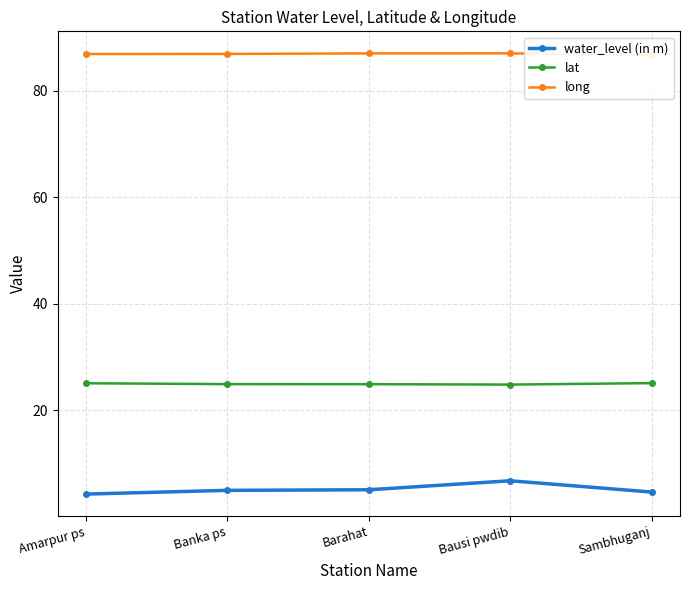

What are all the series names shown in the legend?

water_level (in m), lat, long